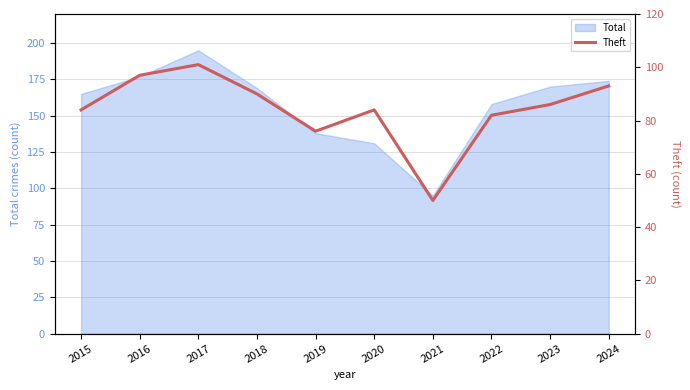

What is the minimum value shown in the chart?

50